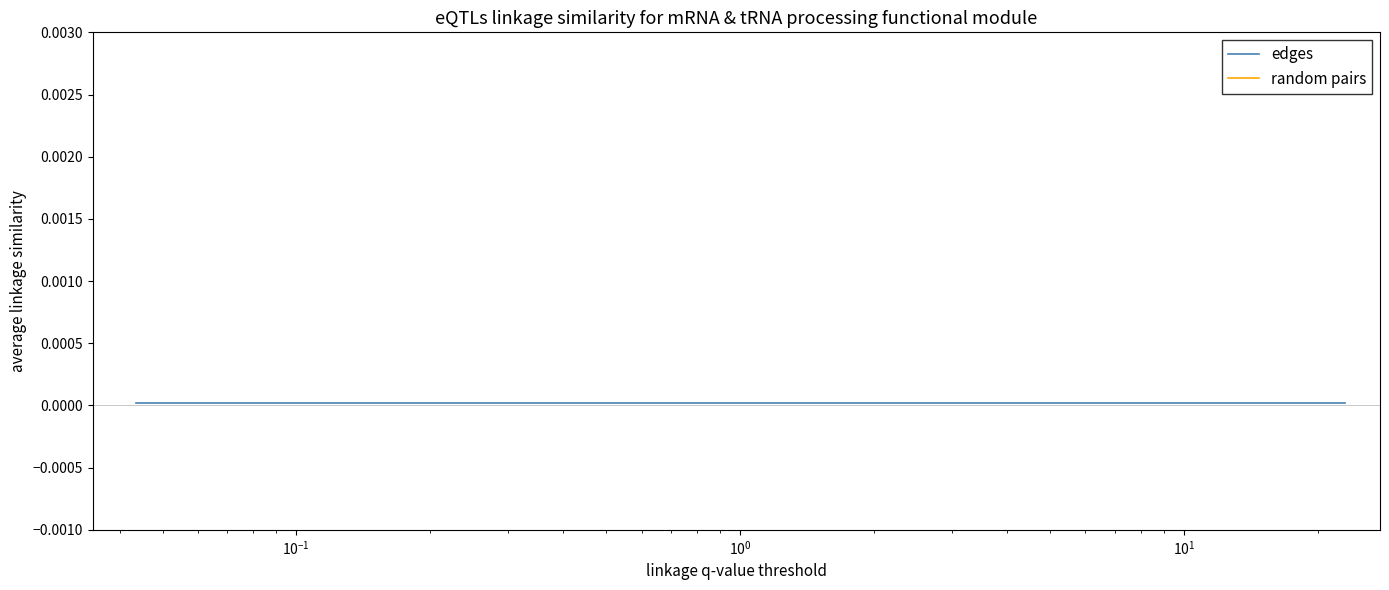

True or false: random pairs and edges cross at least once.

False